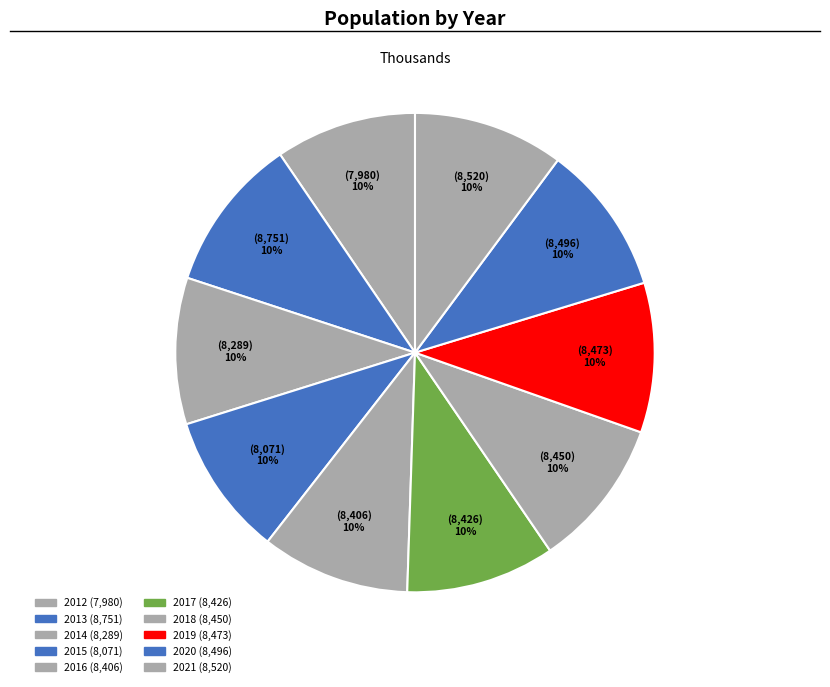

How many segments does this pie chart have?

10